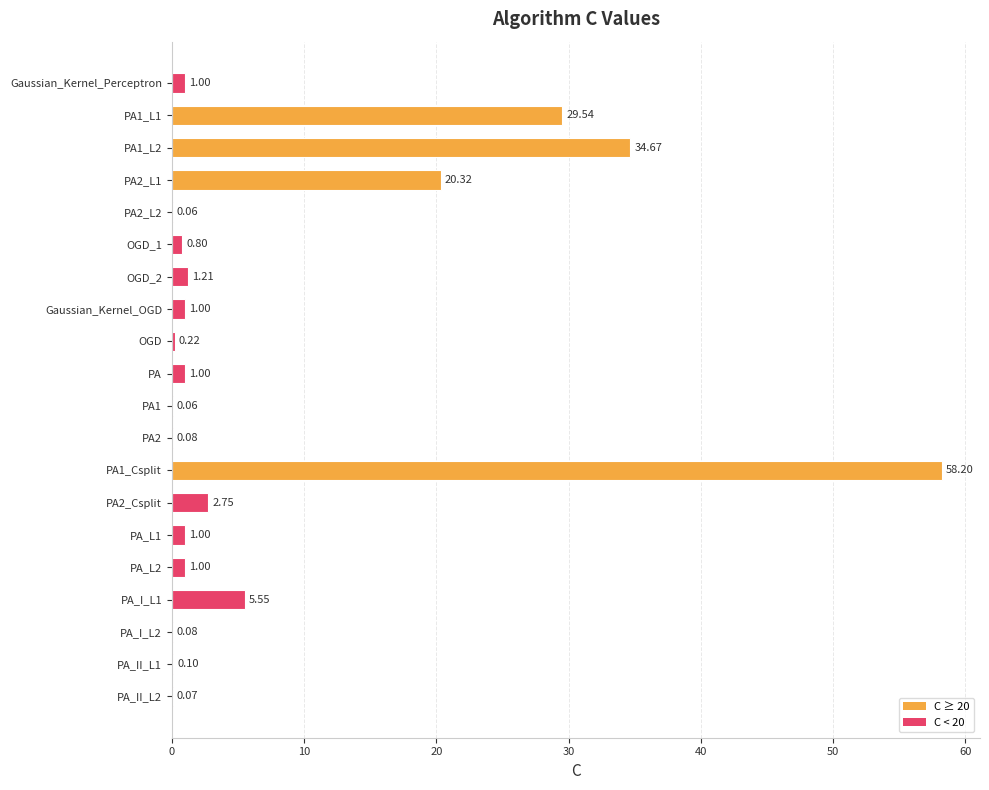

Are the bars horizontal?

Yes